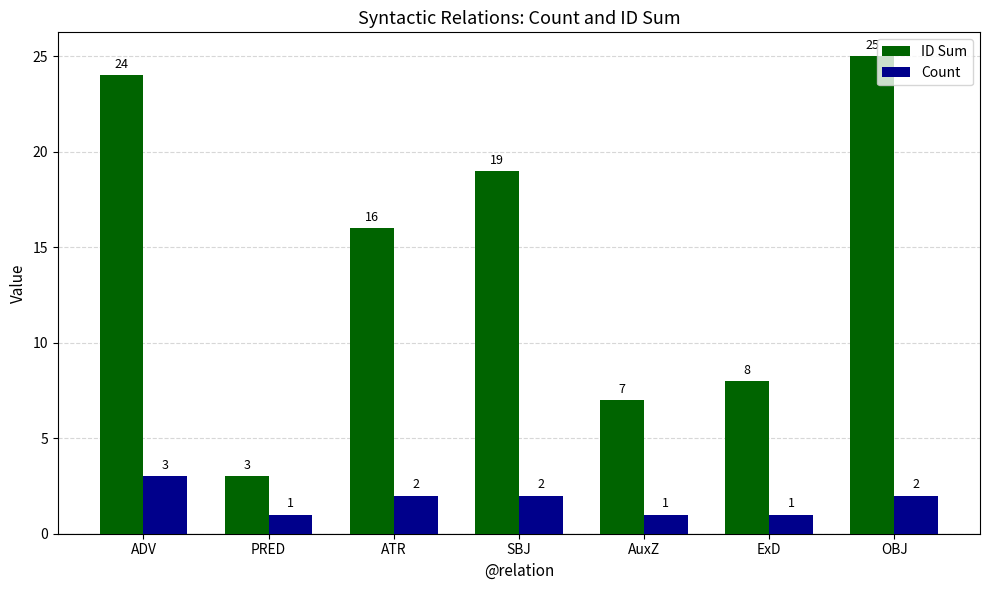

List the series in order of their peak value, lowest first.

Count, ID Sum